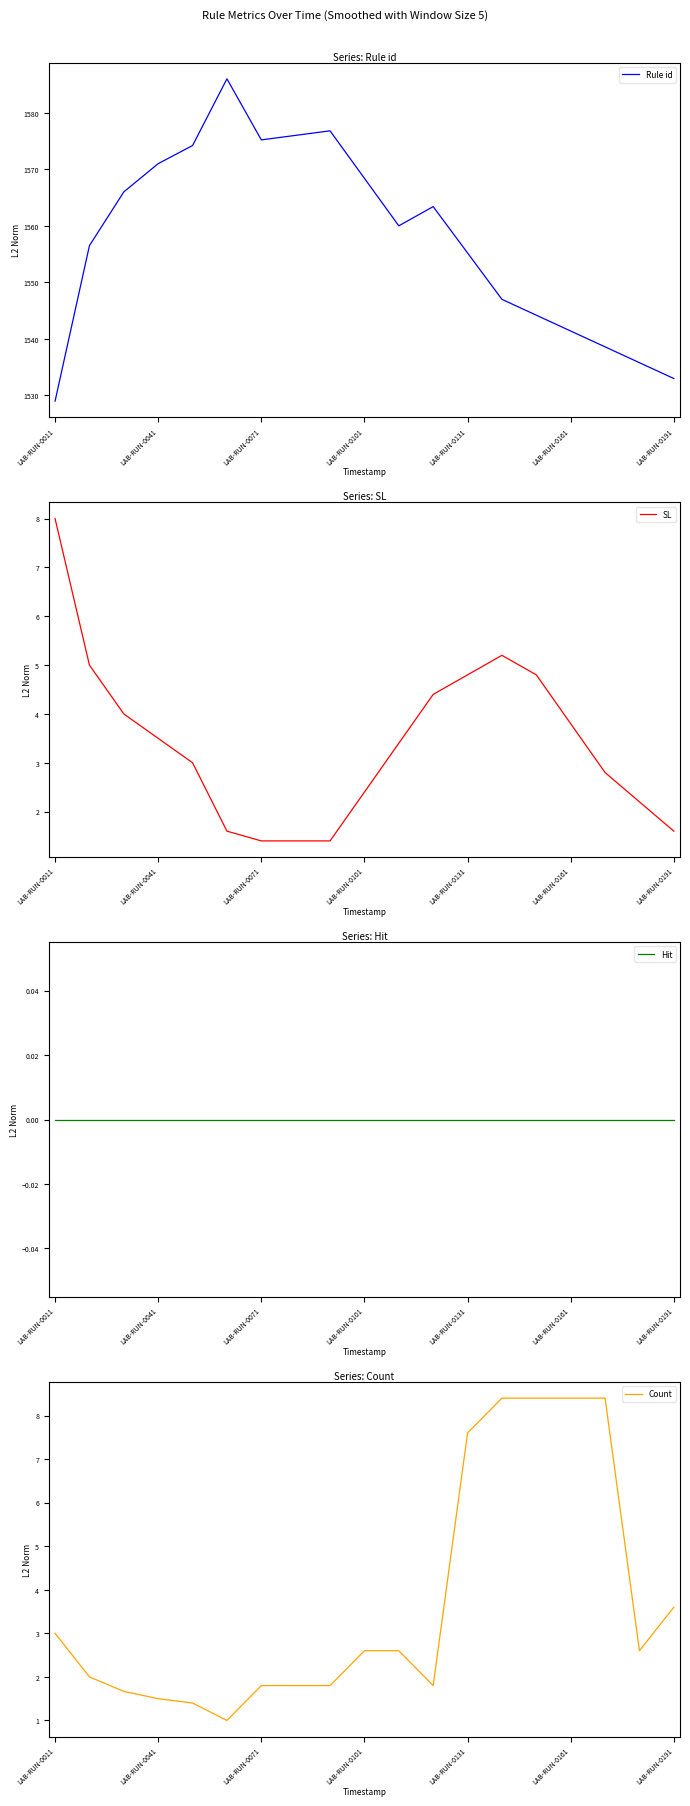

At 8, list the series in order from largest to smallest.

Rule id, Count, SL, Hit